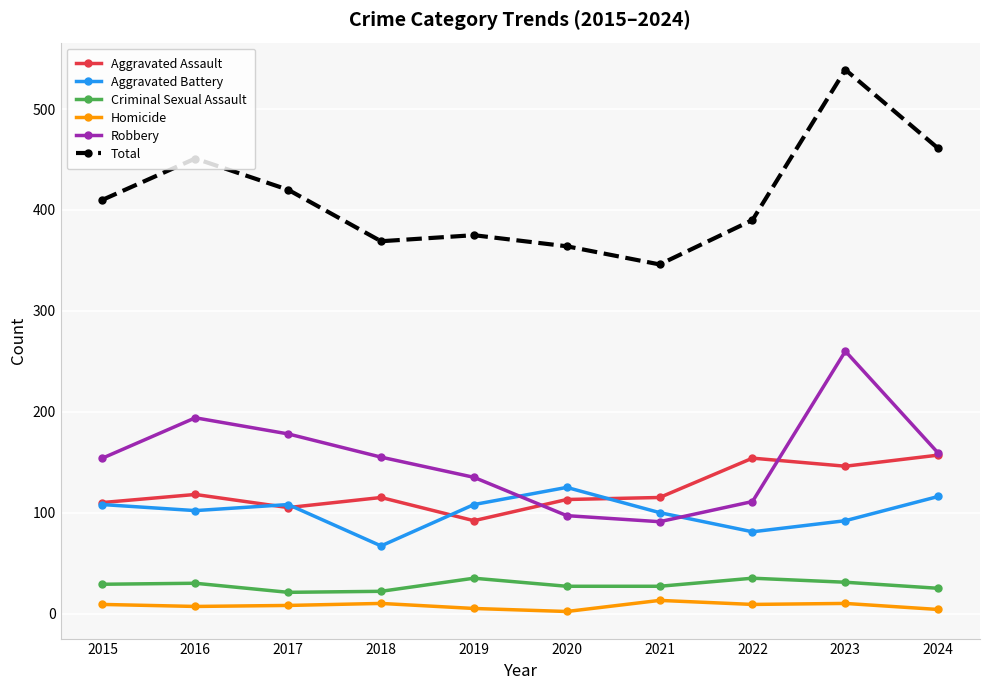

In Total, how many points are lower than both neighbors (excluding endpoints)?

2